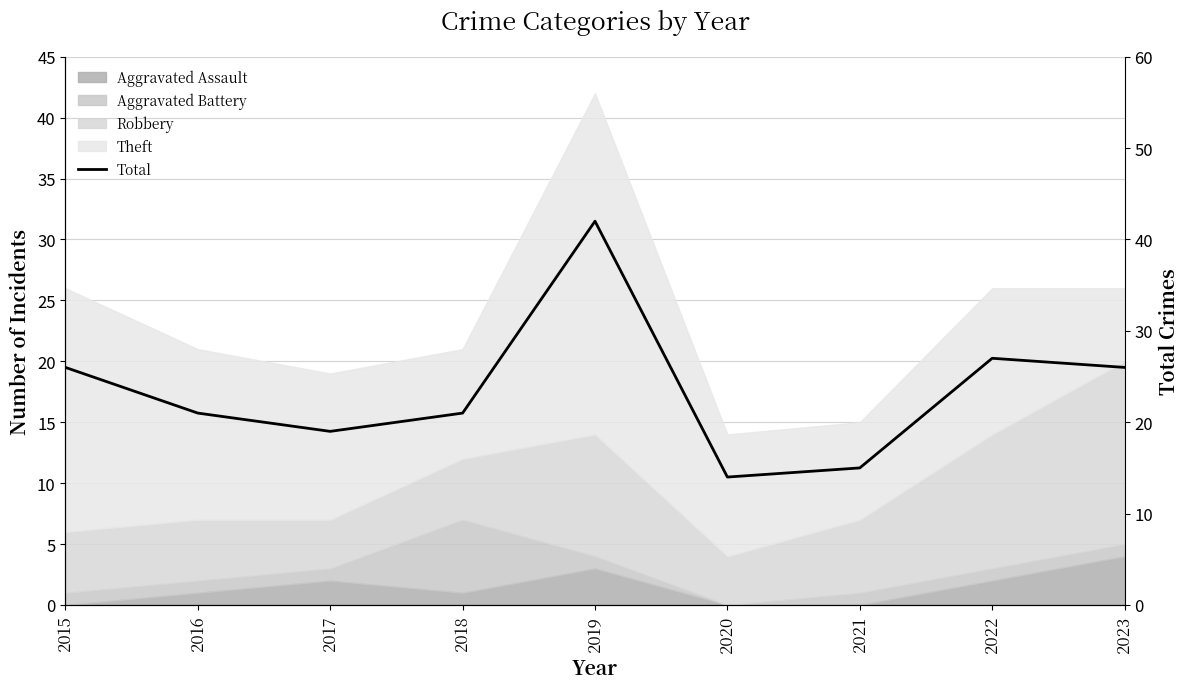

At which label does the data first exceed 21?

2015